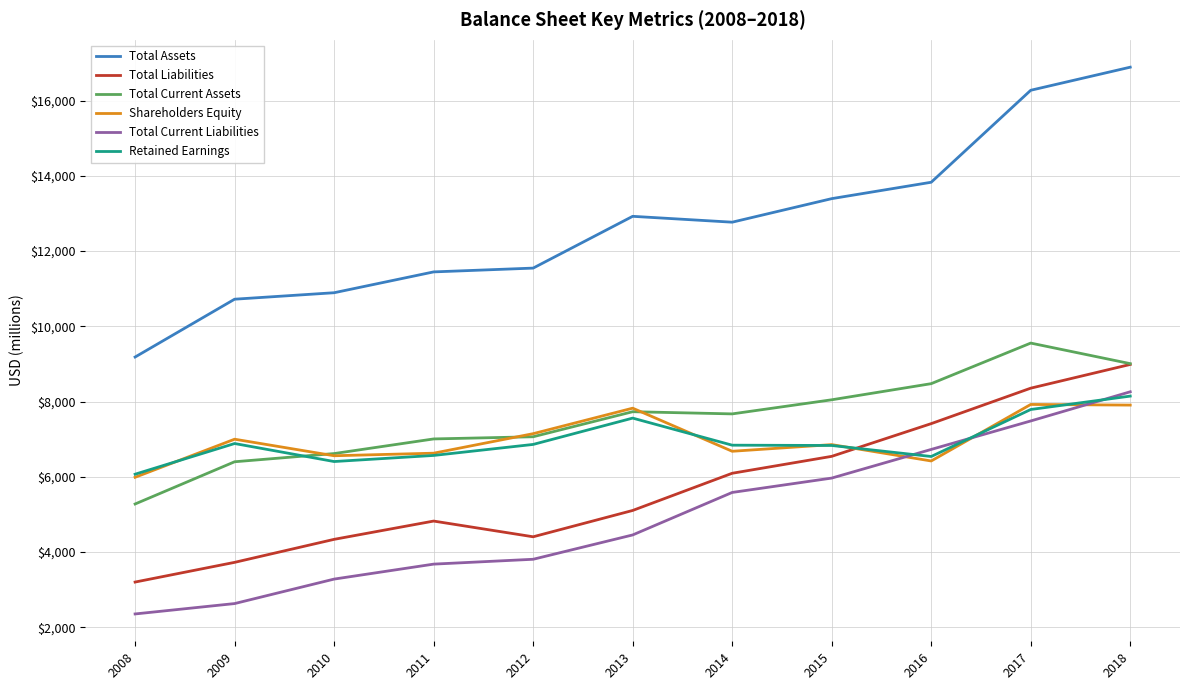

The value of Shareholders Equity at 2013 is 4371. True or false?

False